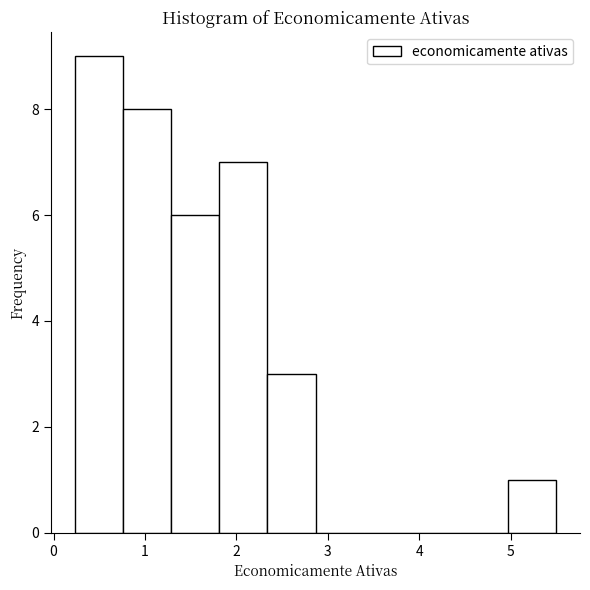

Over which range of the x-axis is the bar tallest?

0.2 to 0.8